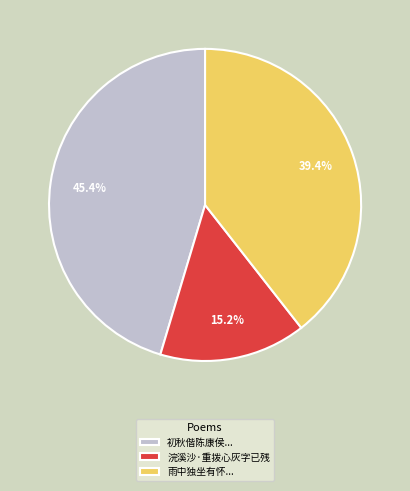

Is there any slice that represents more than half of the pie?

No